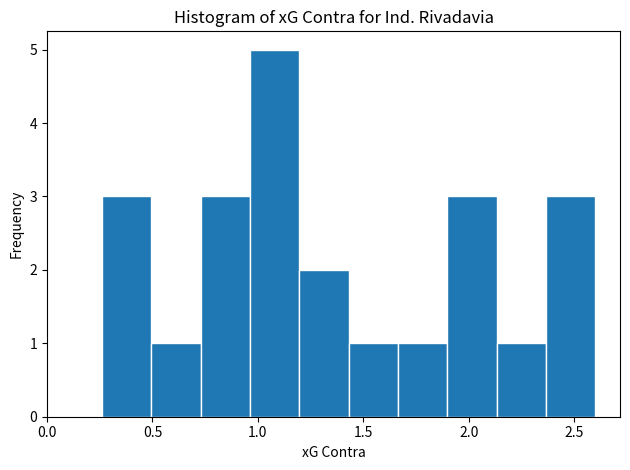

Over which range of the x-axis is the bar tallest?

0.95 to 1.20